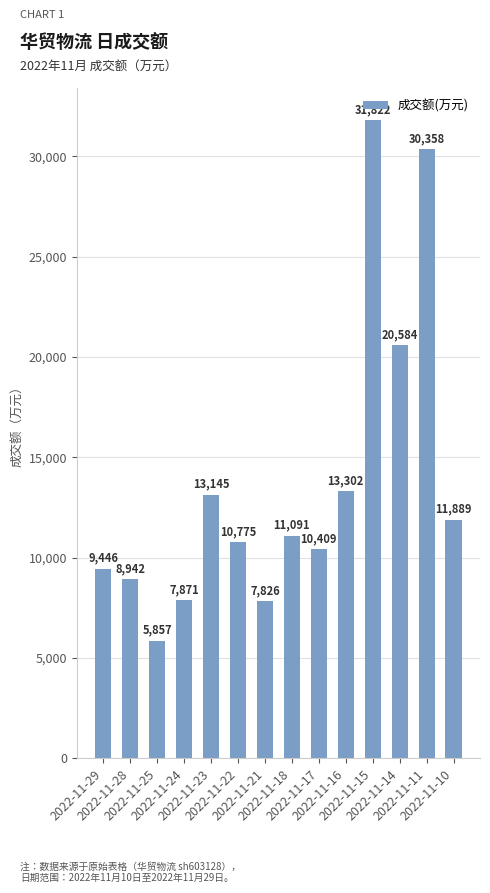

Which category has the lowest value across all series?

2022-11-25